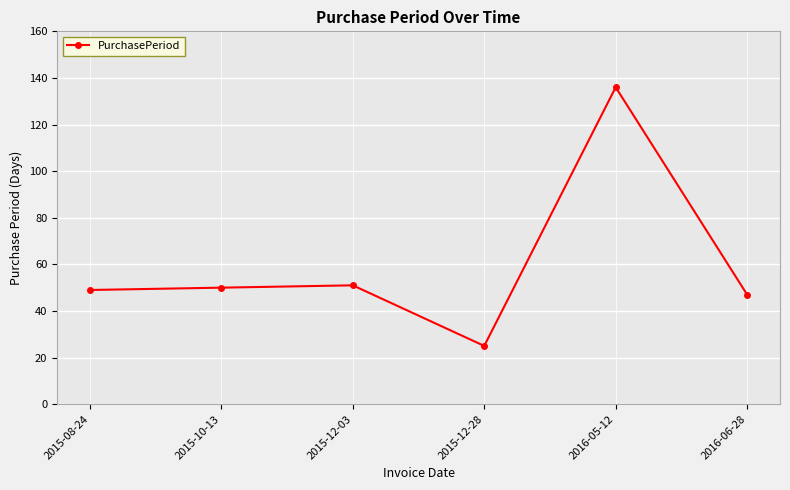

Reading left to right, list all the values displayed in this chart.

49	50	51	25	136	47